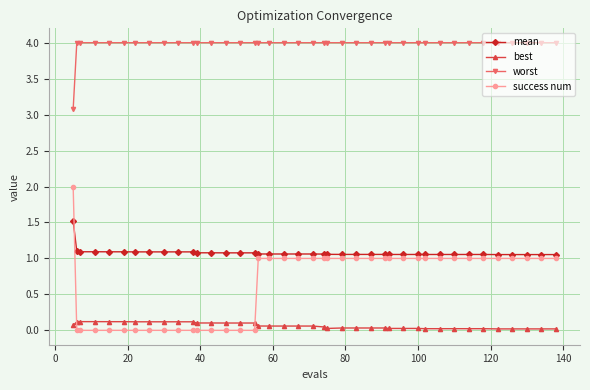

What is the highest value of the mean series?

1.5